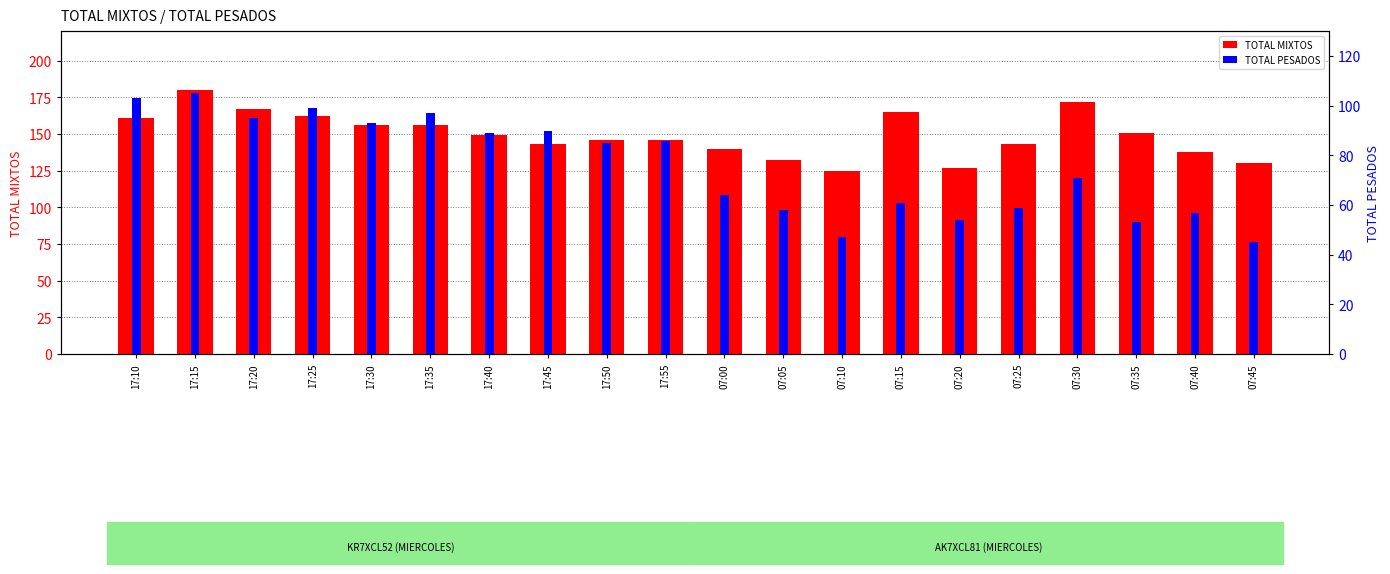

Reading left to right, transcribe all the data shown in this chart.

TOTAL MIXTOS: 161	180	167	162	156	156	149	143	146	146	140	132	125	165	127	143	172	151	138	130
TOTAL PESADOS: 103	105	95	99	93	97	89	90	85	86	64	58	47	61	54	59	71	53	57	45